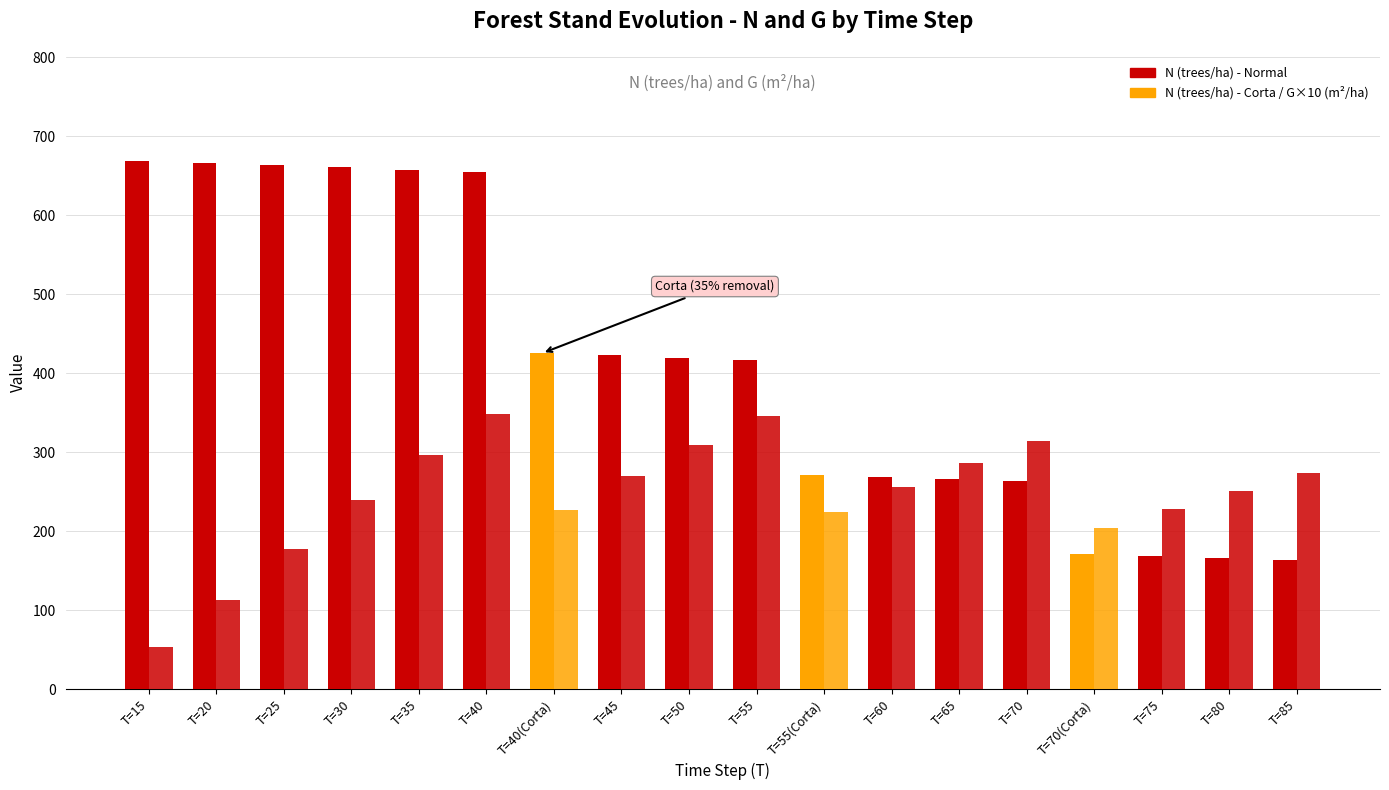

How many series are shown in this chart?

2